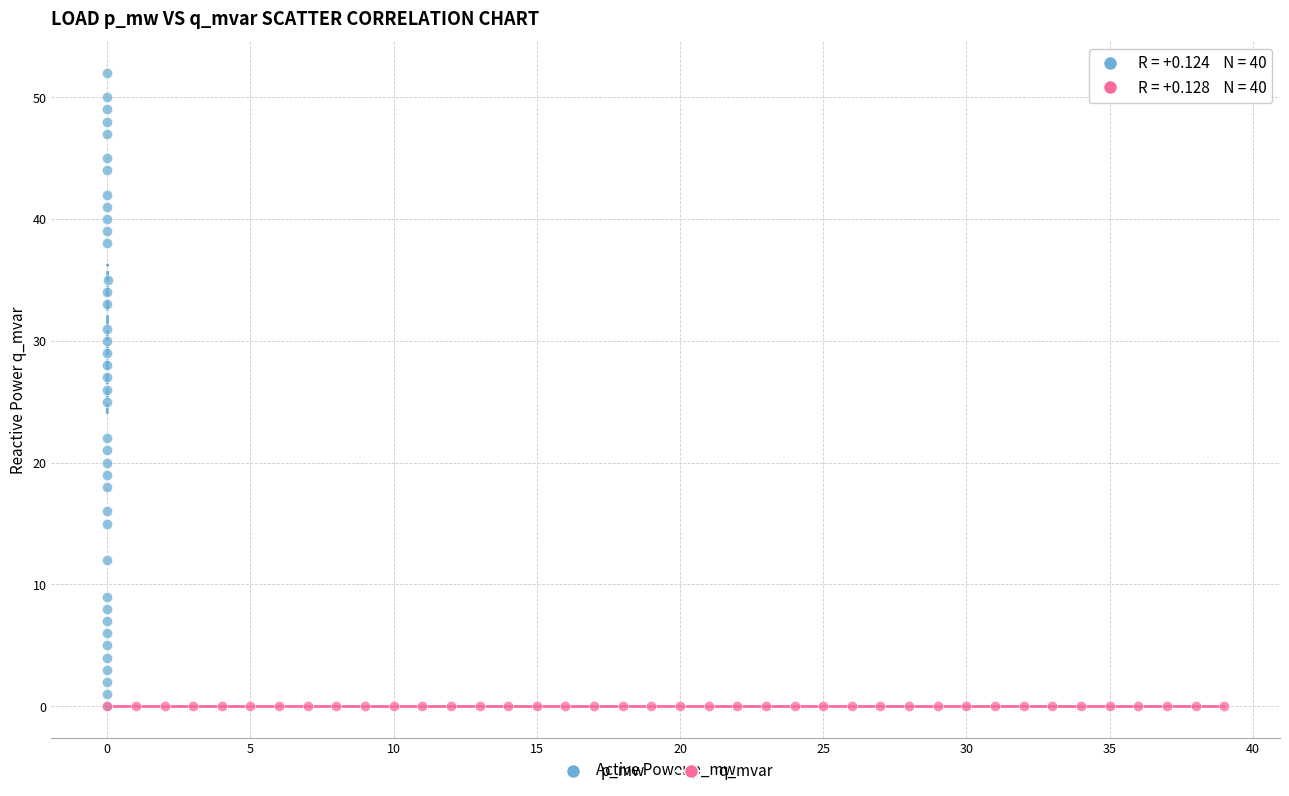

Which series has the widest spread of Y values?

p_mw